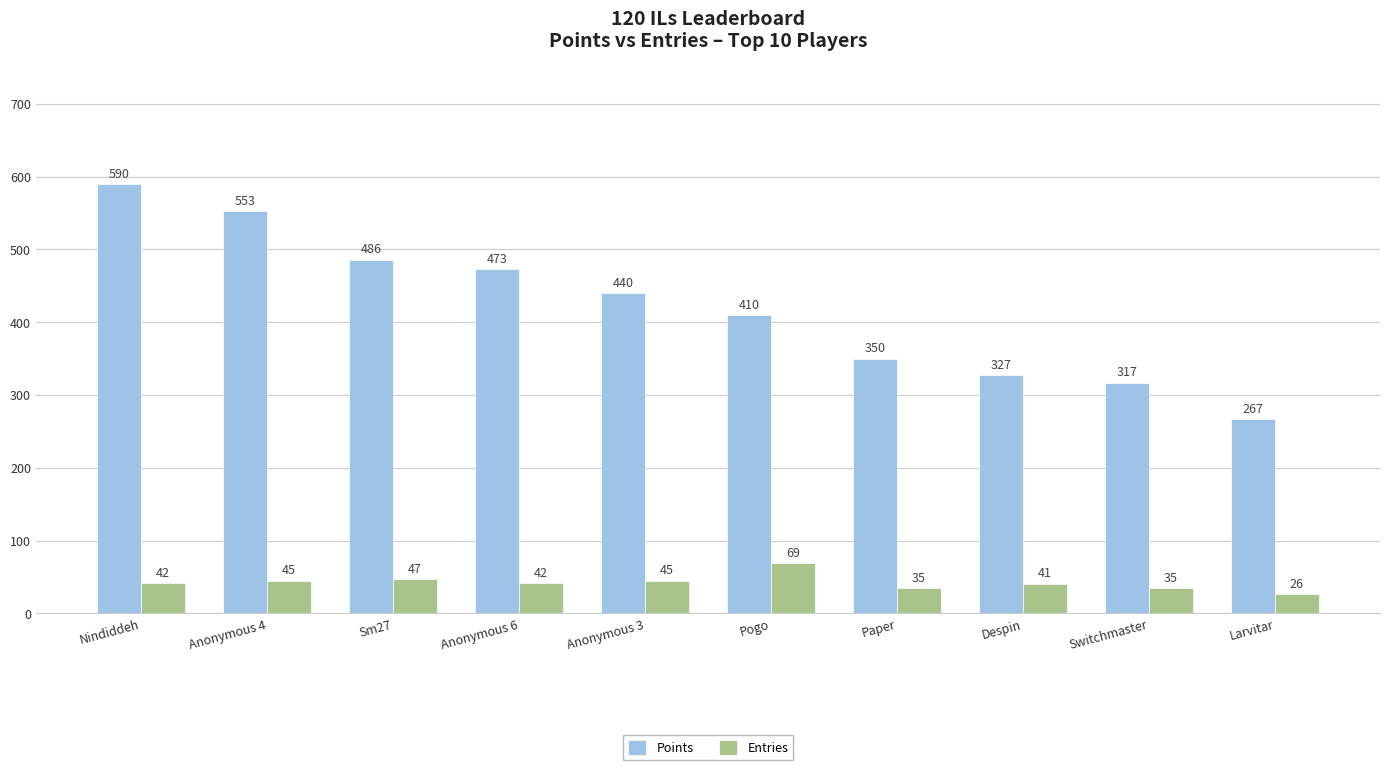

What is the difference between the Entries values at Switchmaster and Anonymous 6?

7